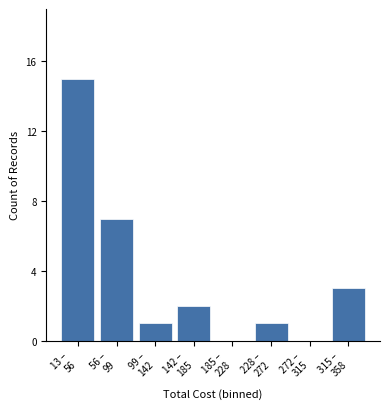

What is the maximum value shown in the chart?

15